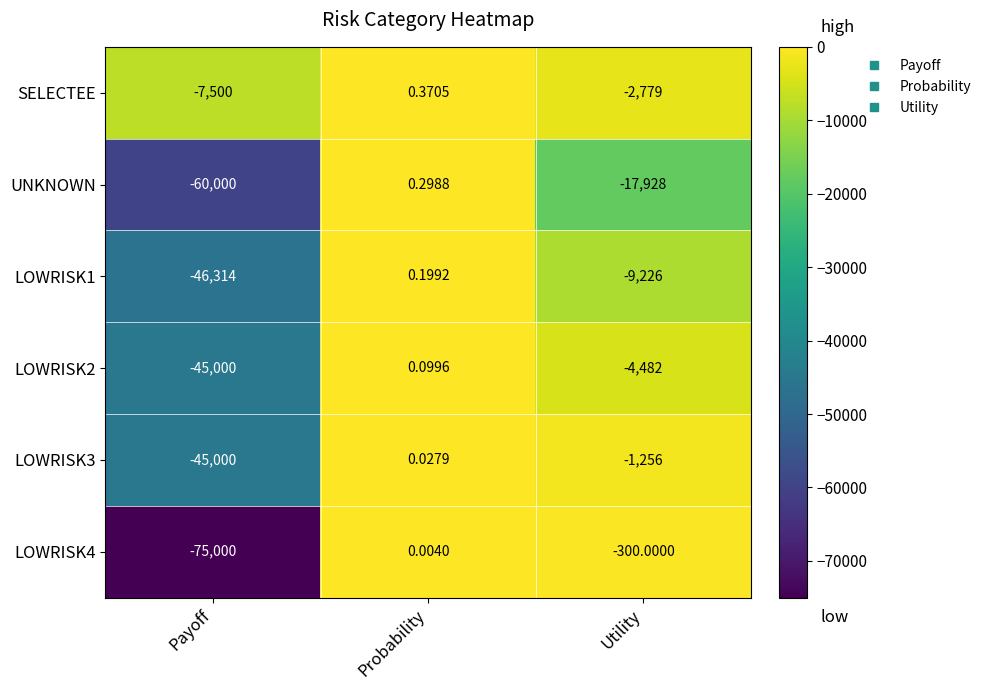

Where does the SELECTEE series first go above -2779?

Probability